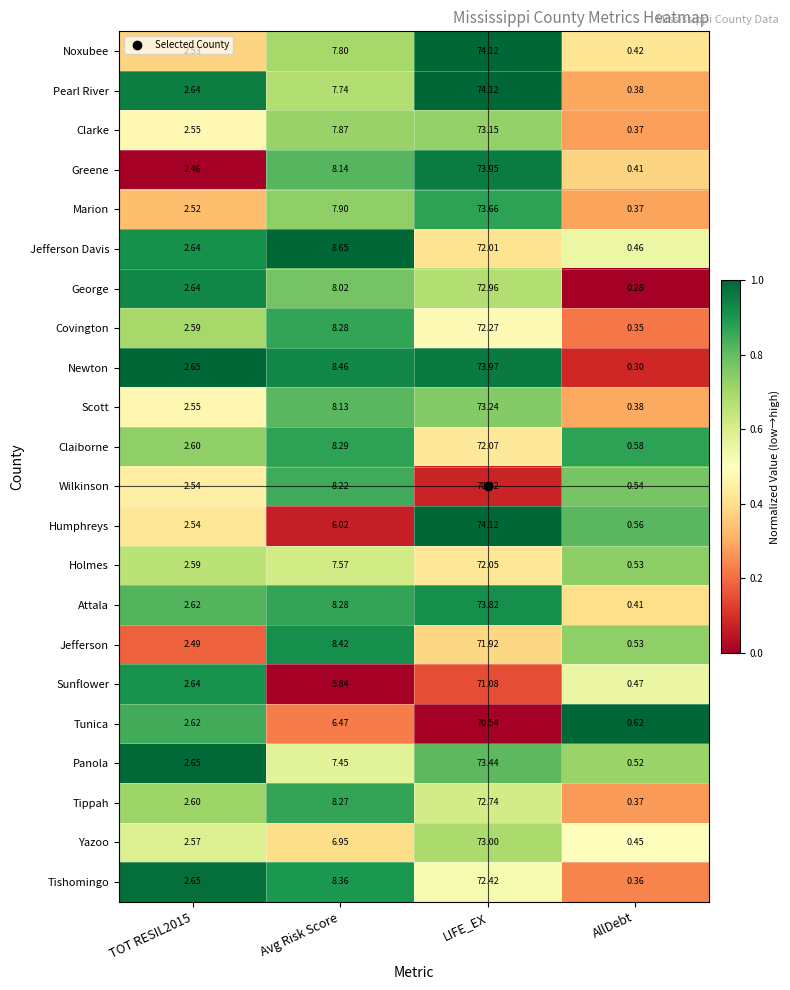

At which label does Newton first exceed 8?

Avg Risk Score